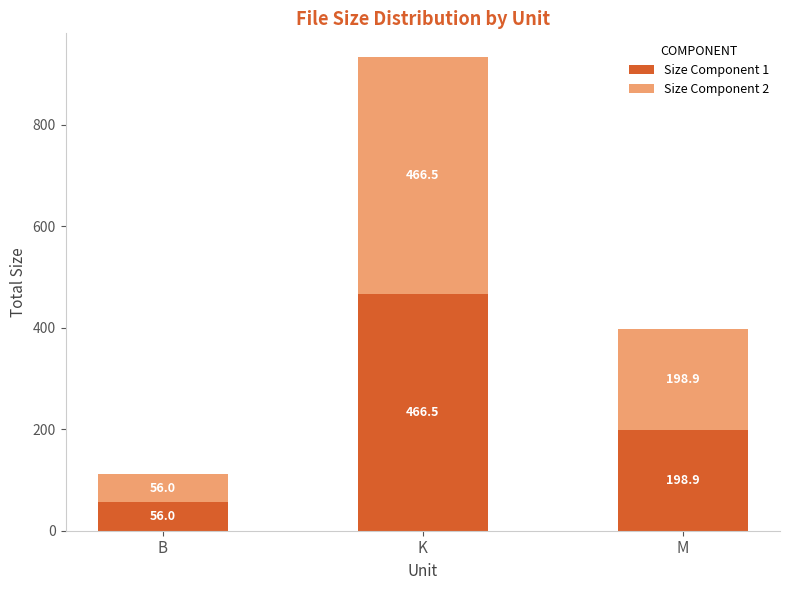

Is it true that Size Component 1 equals 198.9 at M?

True